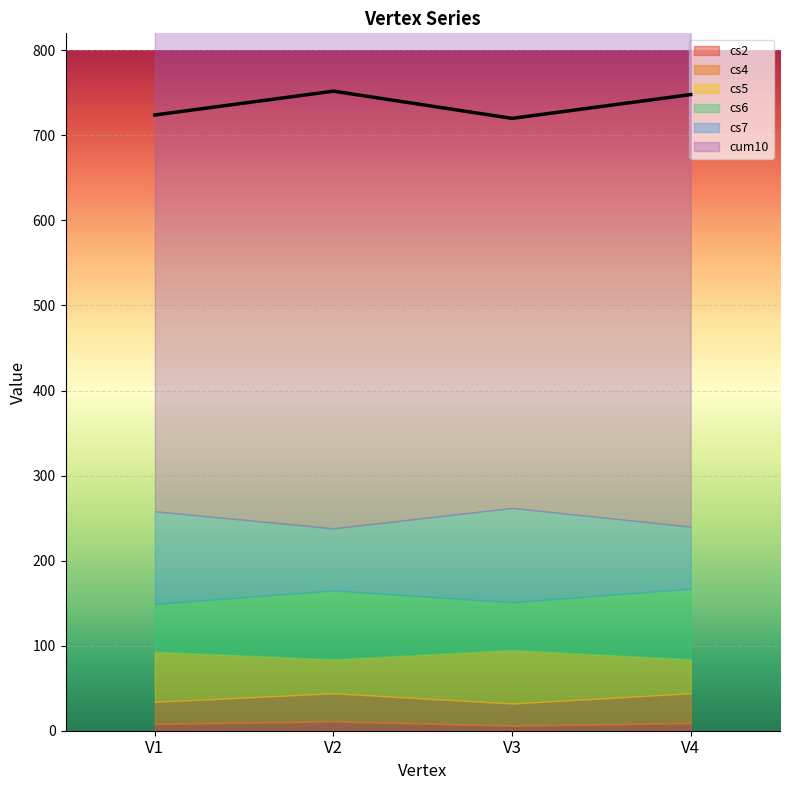

True or false: cum10 and cs7 cross at least once.

False